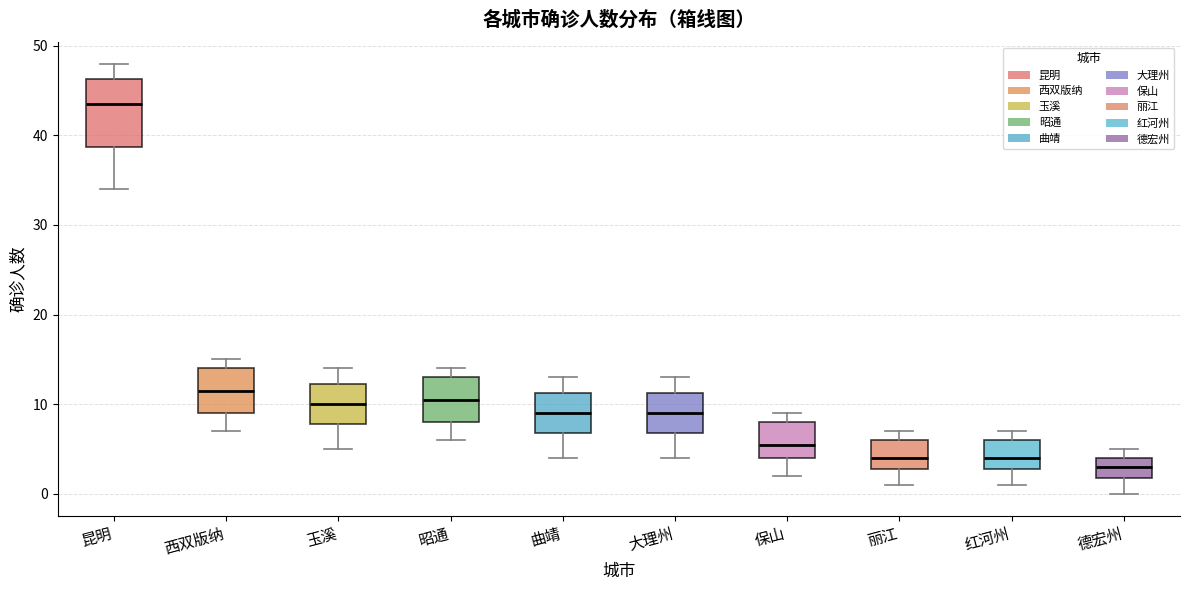

Where does the median line of the box for 德宏州 sit on the y-axis? The values are not printed on the chart, so give them approximately, as read against the axis.

3